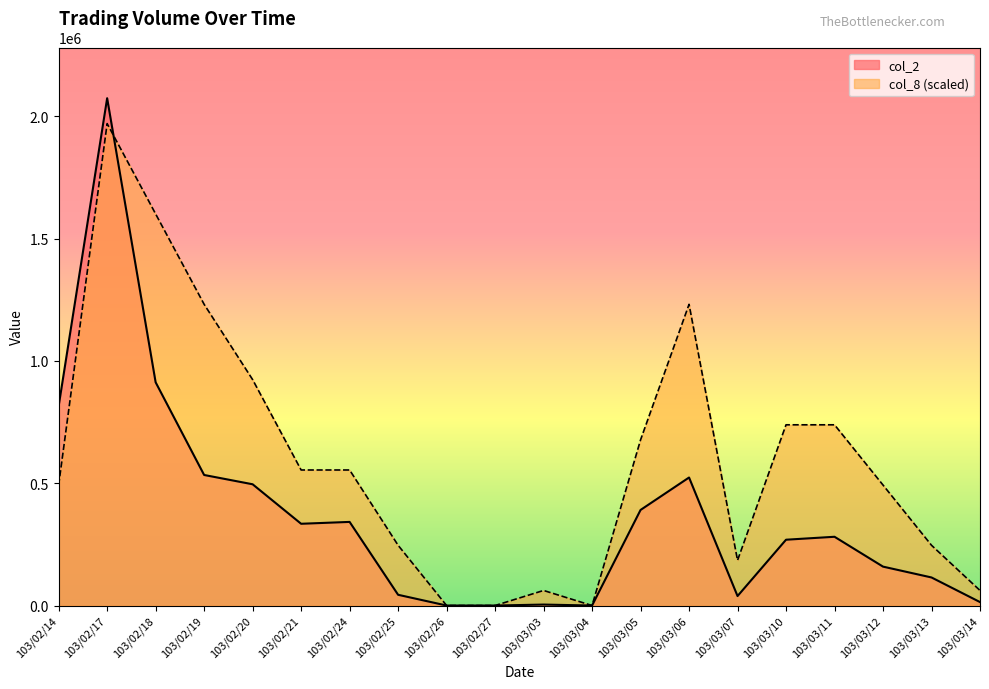

Which series changed the most between 103/02/20 and 103/02/26?

col_8 (scaled)